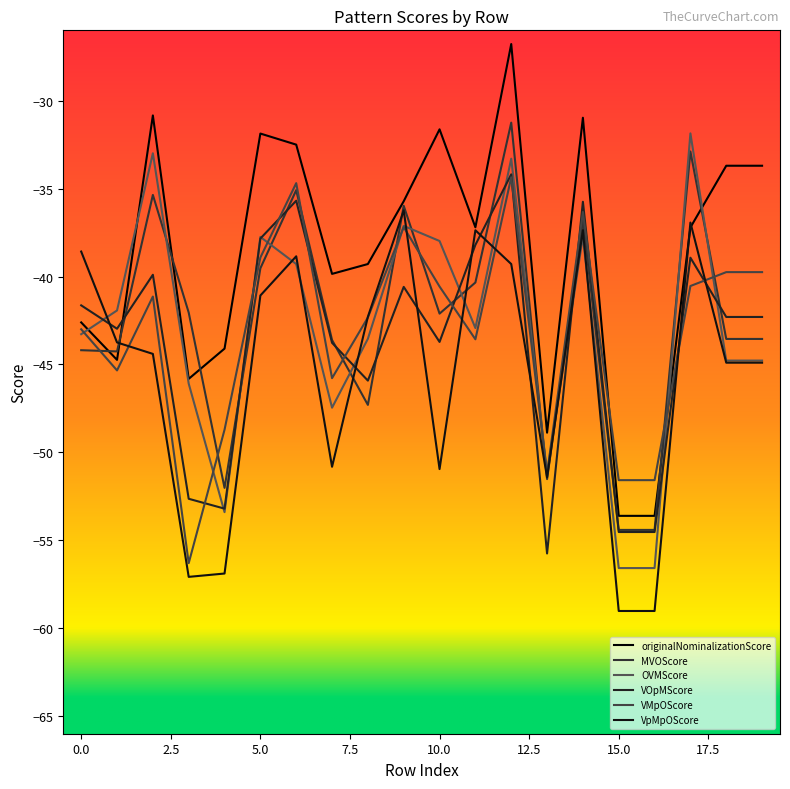

Does the chart have visible grid lines?

No